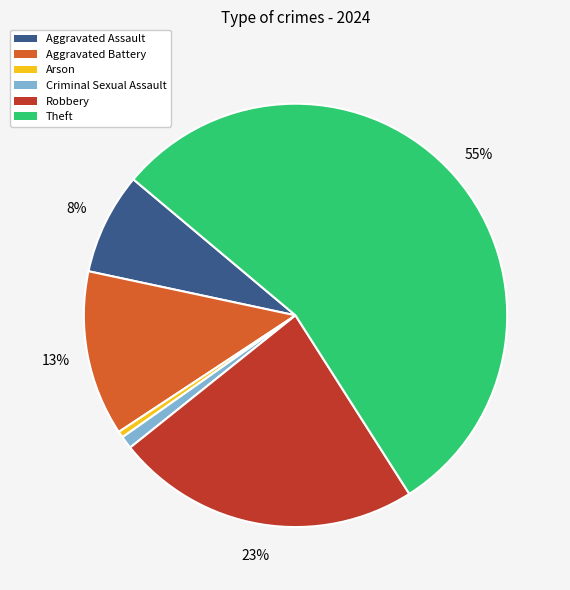

Is there a majority slice in this chart?

Yes